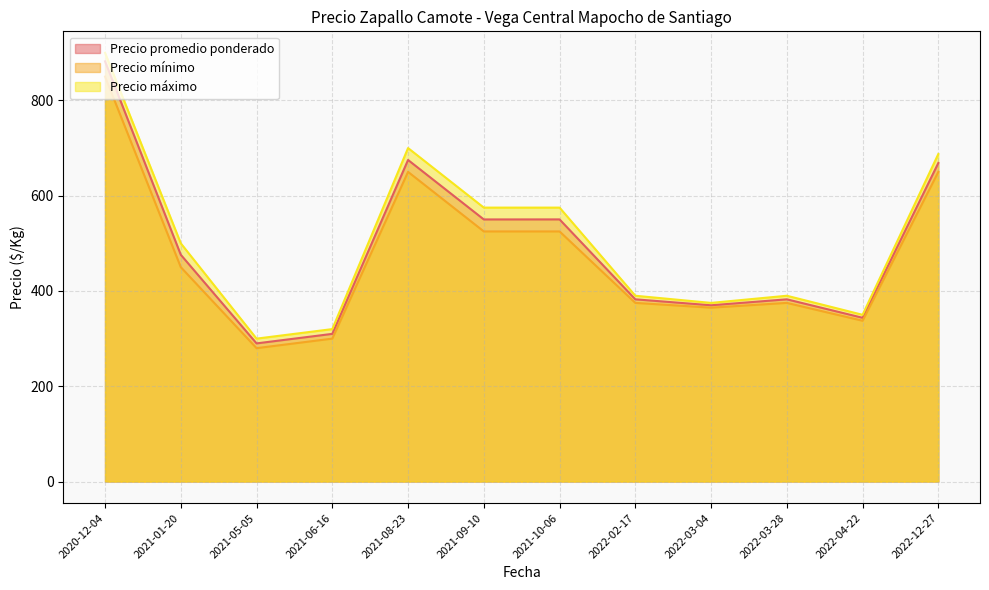

How many distinct data groups are displayed?

3